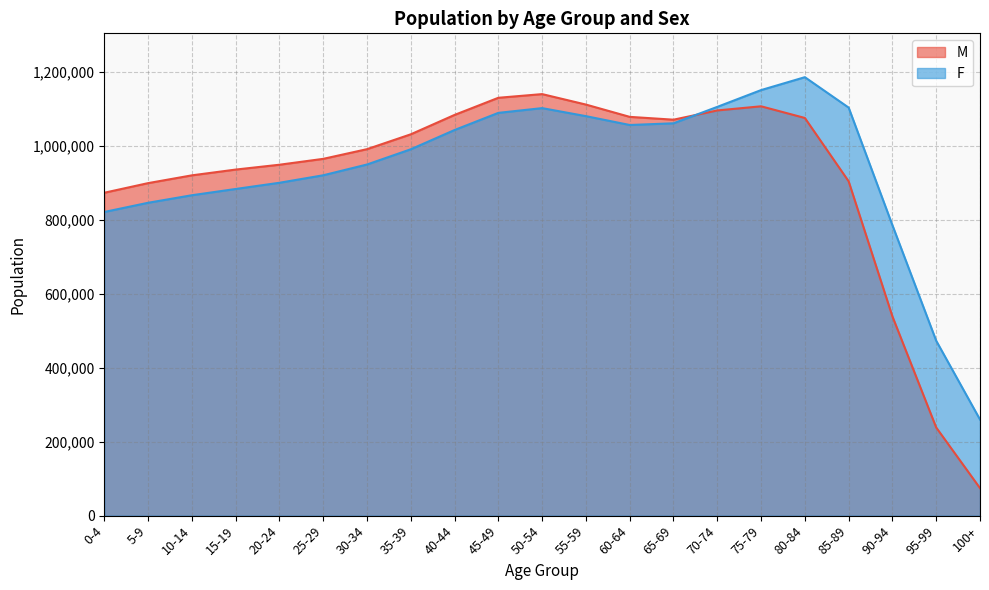

What is the minimum value shown in the chart?

74321